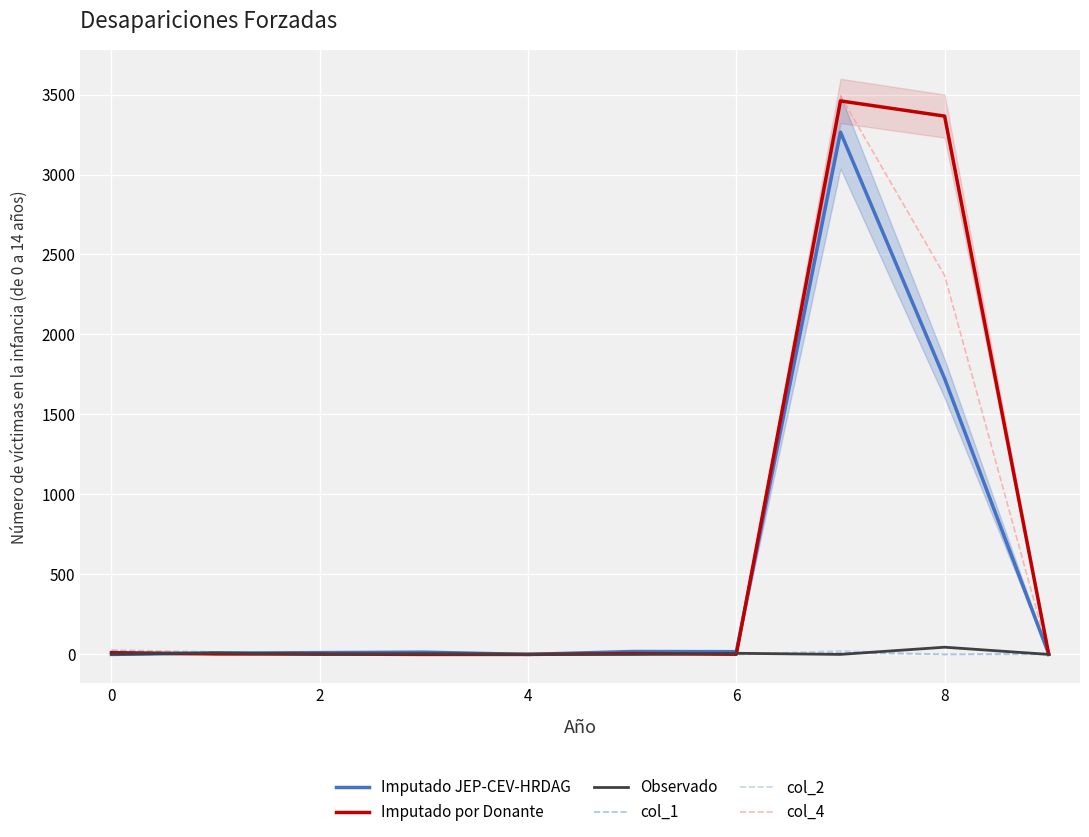

What is the difference between the second highest and second lowest values in the col_1 series?

10